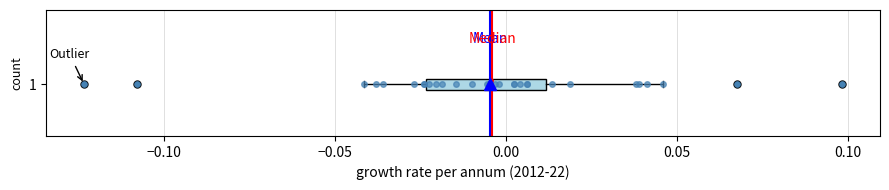

Transcribe this box plot: give where the median line is, the range the box spans, and where the two whiskers end, as read against the x-axis. The values are not printed on the chart, so give them approximately, as read against the axis.

median -0.005, box -0.025 to 0.010, whiskers -0.040 to 0.045